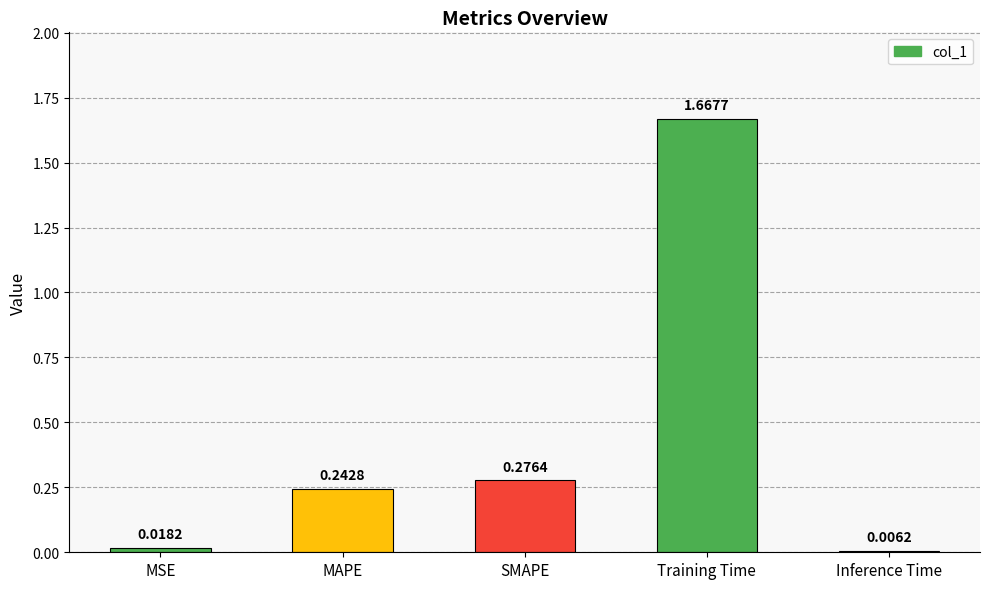

Are the bars grouped side by side (vs. stacked)?

No